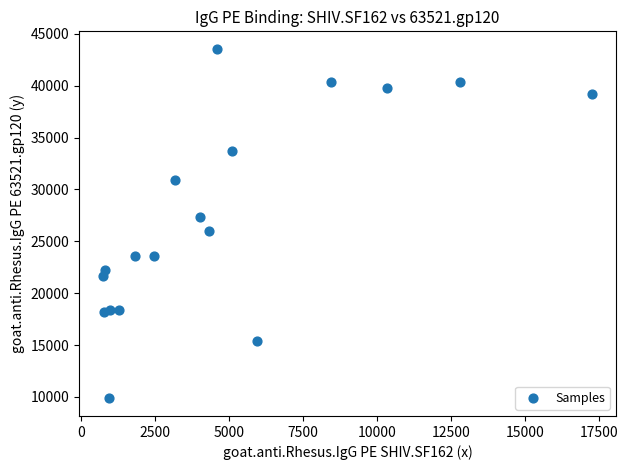

What is the range of Y values (max minus min)?

33698.5